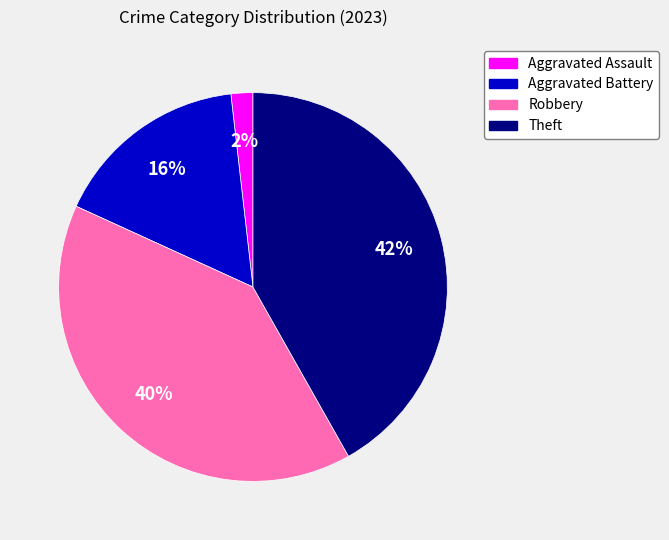

Is there any slice that represents more than half of the pie?

No